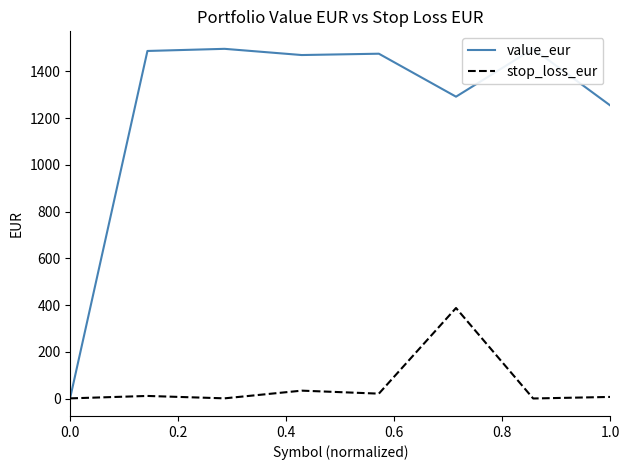

True or false: stop_loss_eur has more than 0 points higher than both neighbors.

True